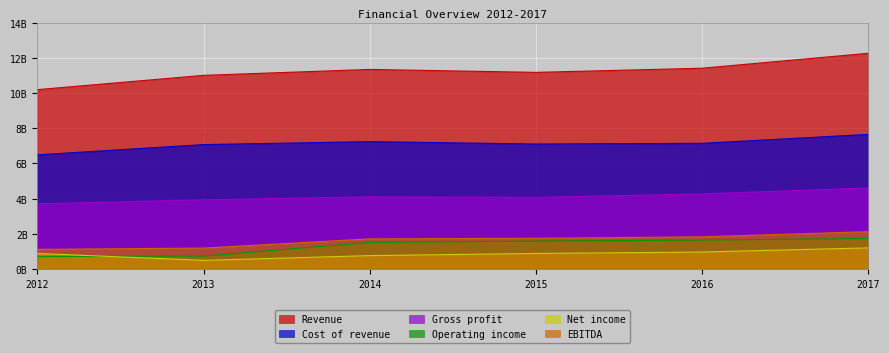

What is the minimum value shown in the chart?

490300000